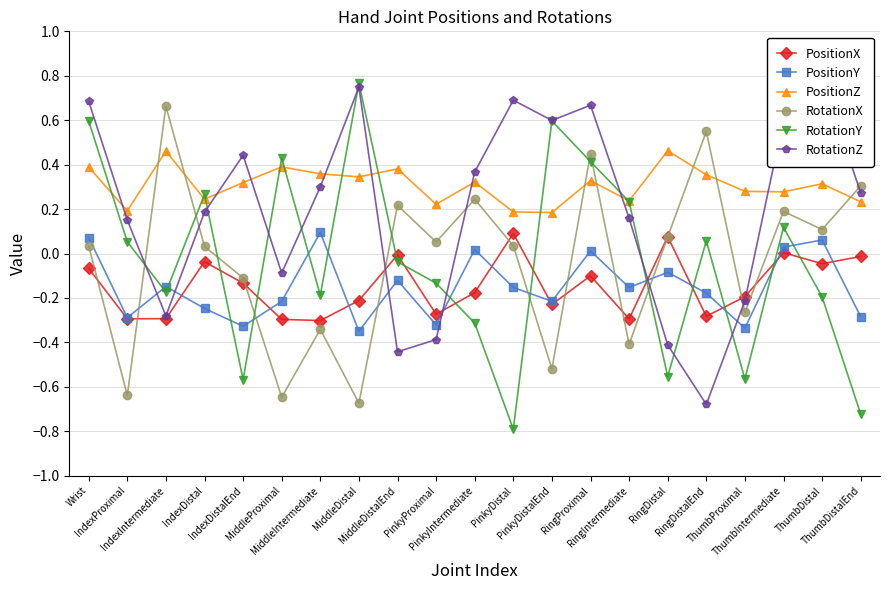

The value of RotationZ at PinkyProximal is -0.3. True or false?

False